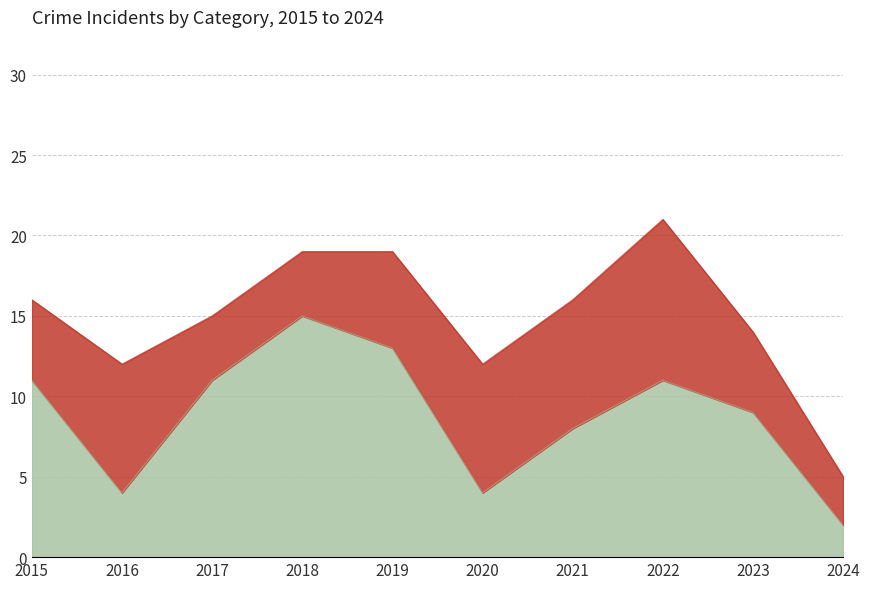

How many values are between 4 and 11?

7